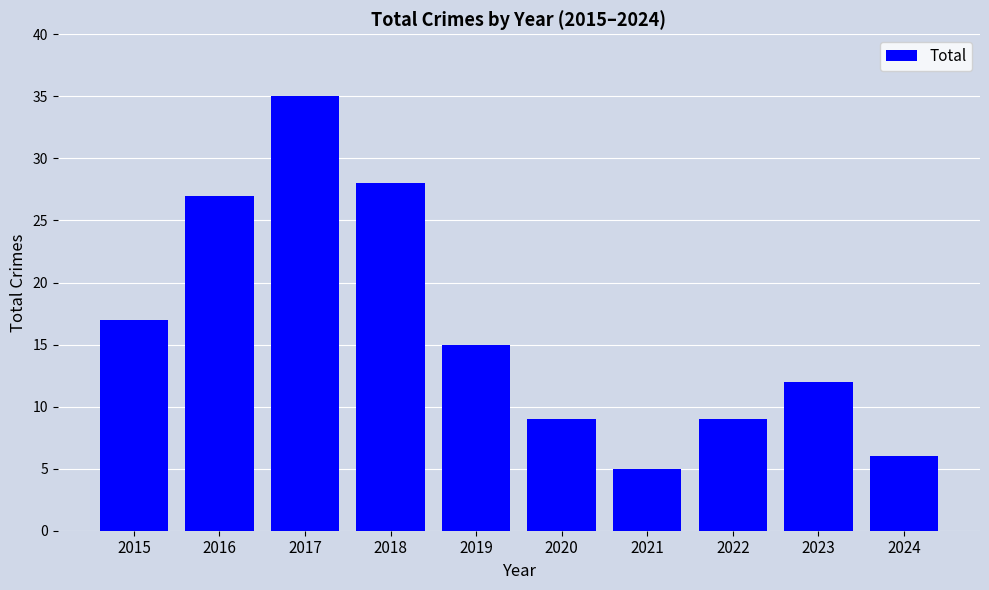

Which label corresponds to the smallest value in the chart?

2021